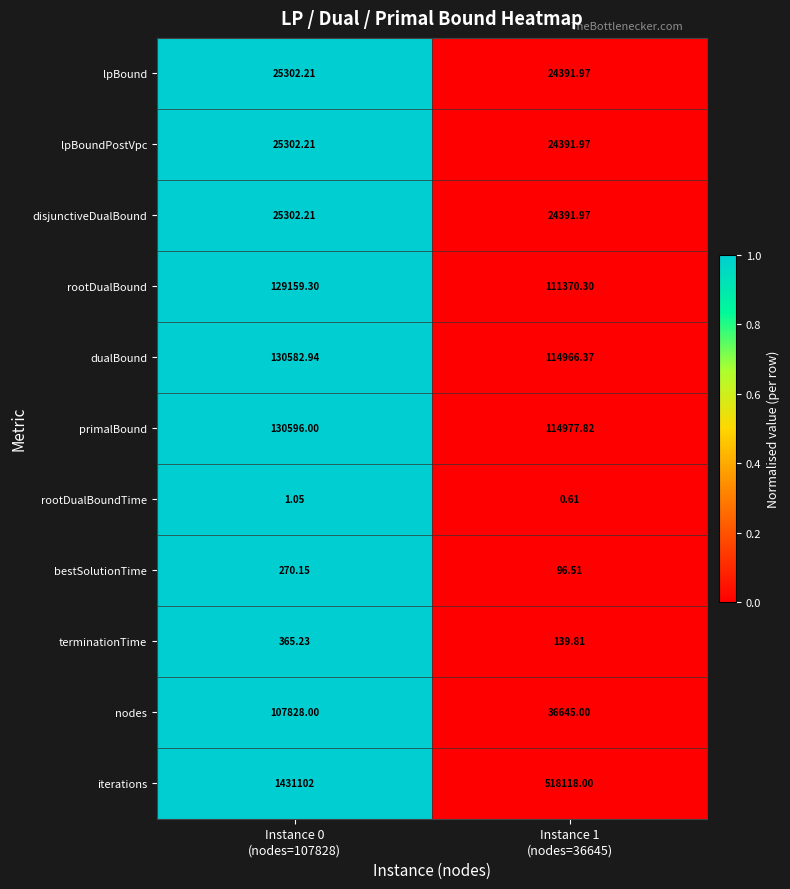

Which series has the largest total across all categories?

iterations